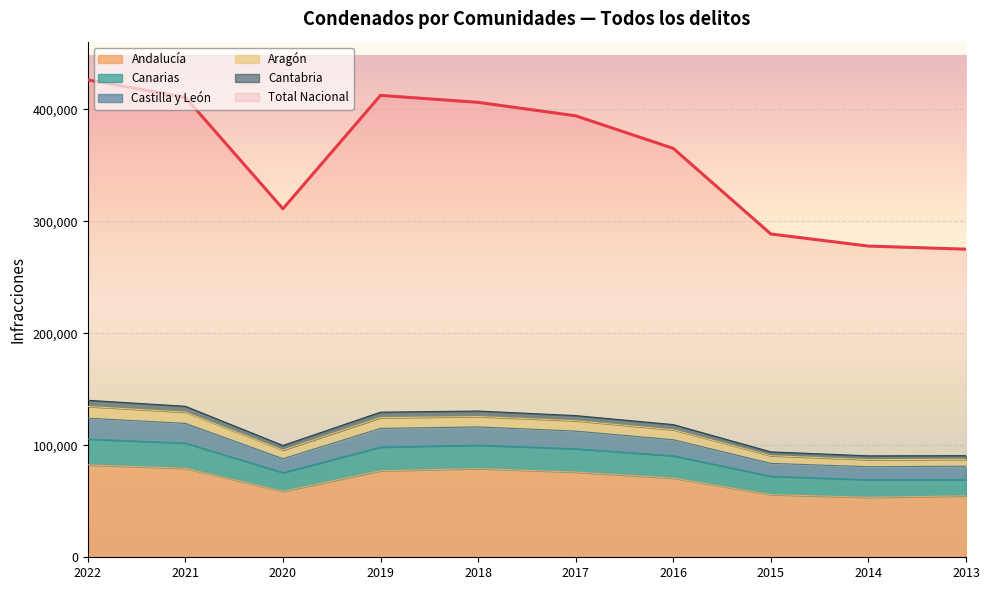

Is the value of Andalucía at 2013 greater than the value of Total Nacional at 2019?

No